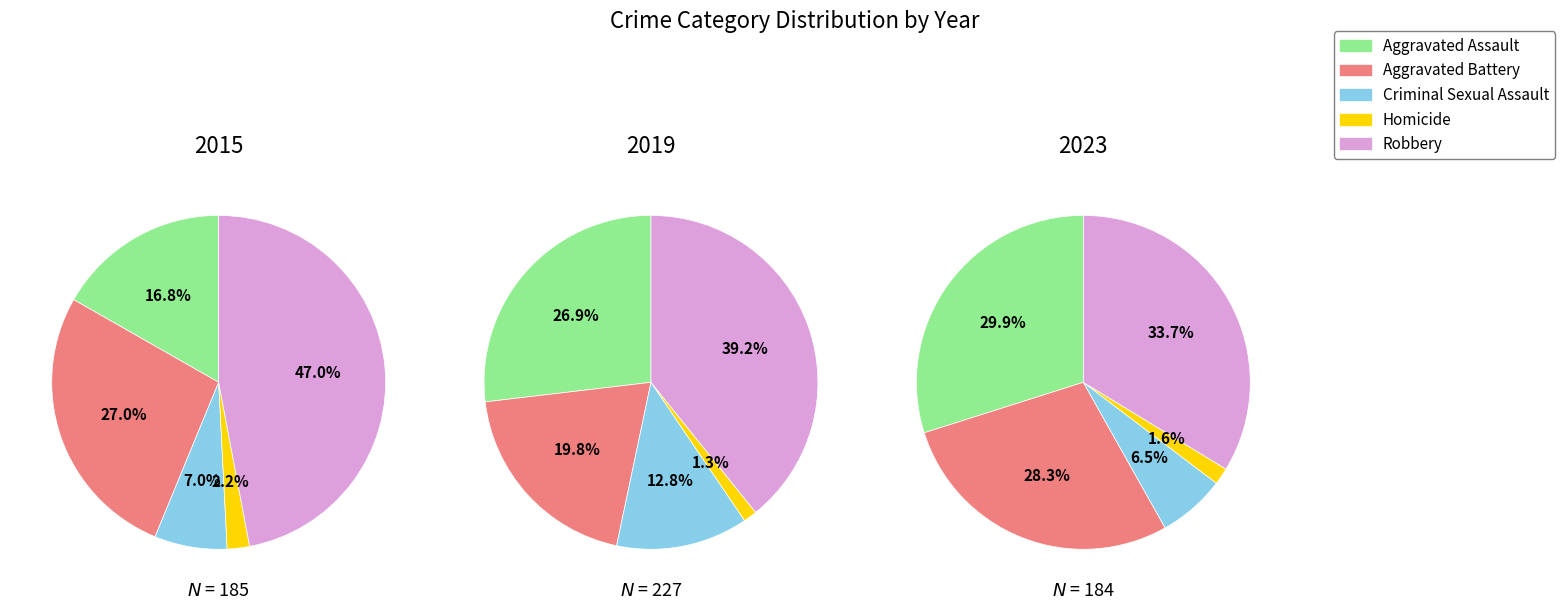

Which series has the largest range (max minus min)?

Robbery